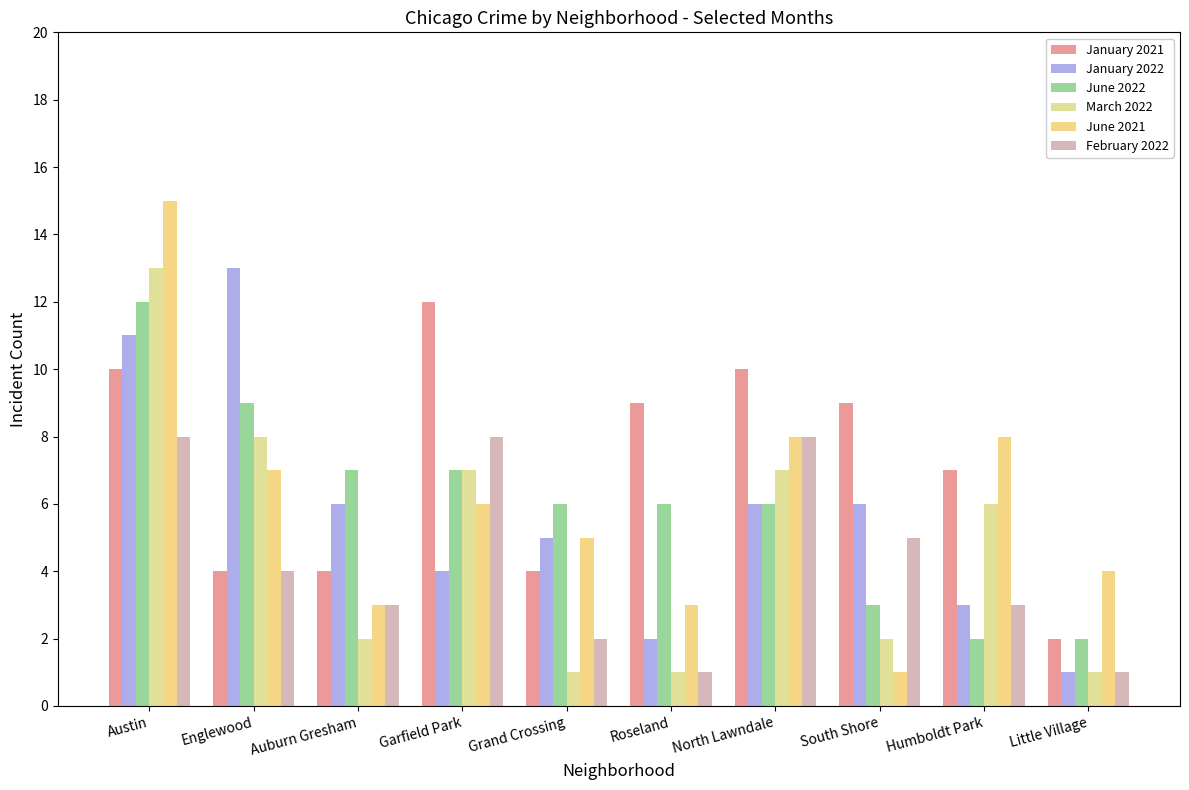

What is the lowest value of the March 2022 series?

1